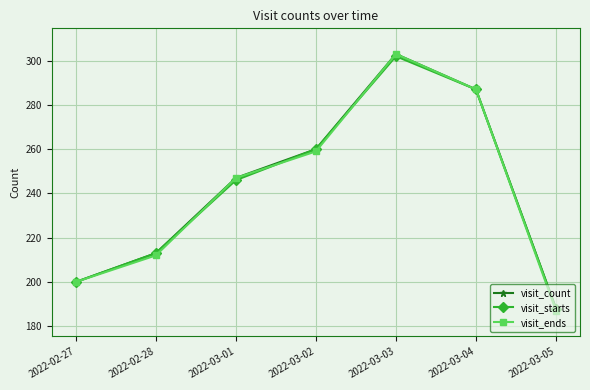

Where is the first local maximum for visit_starts?

2022-03-03